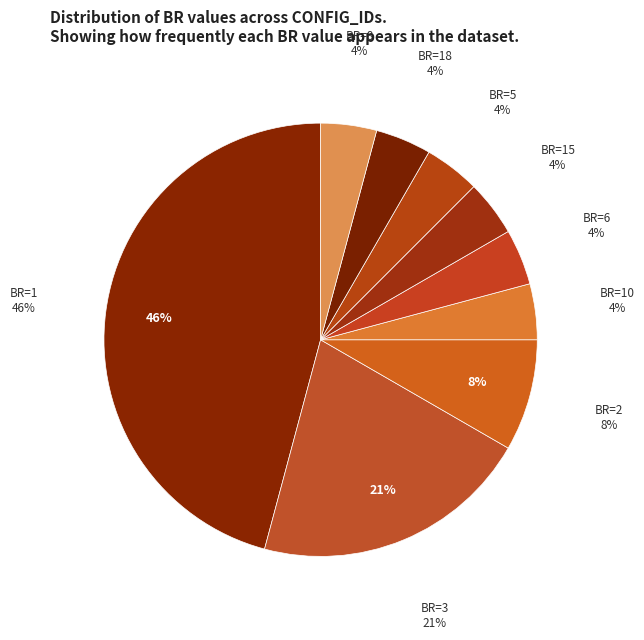

Rank the categories by value from highest to lowest.

BR=1, BR=3, BR=2, BR=10, BR=15, BR=5, BR=6, BR=8, BR=18